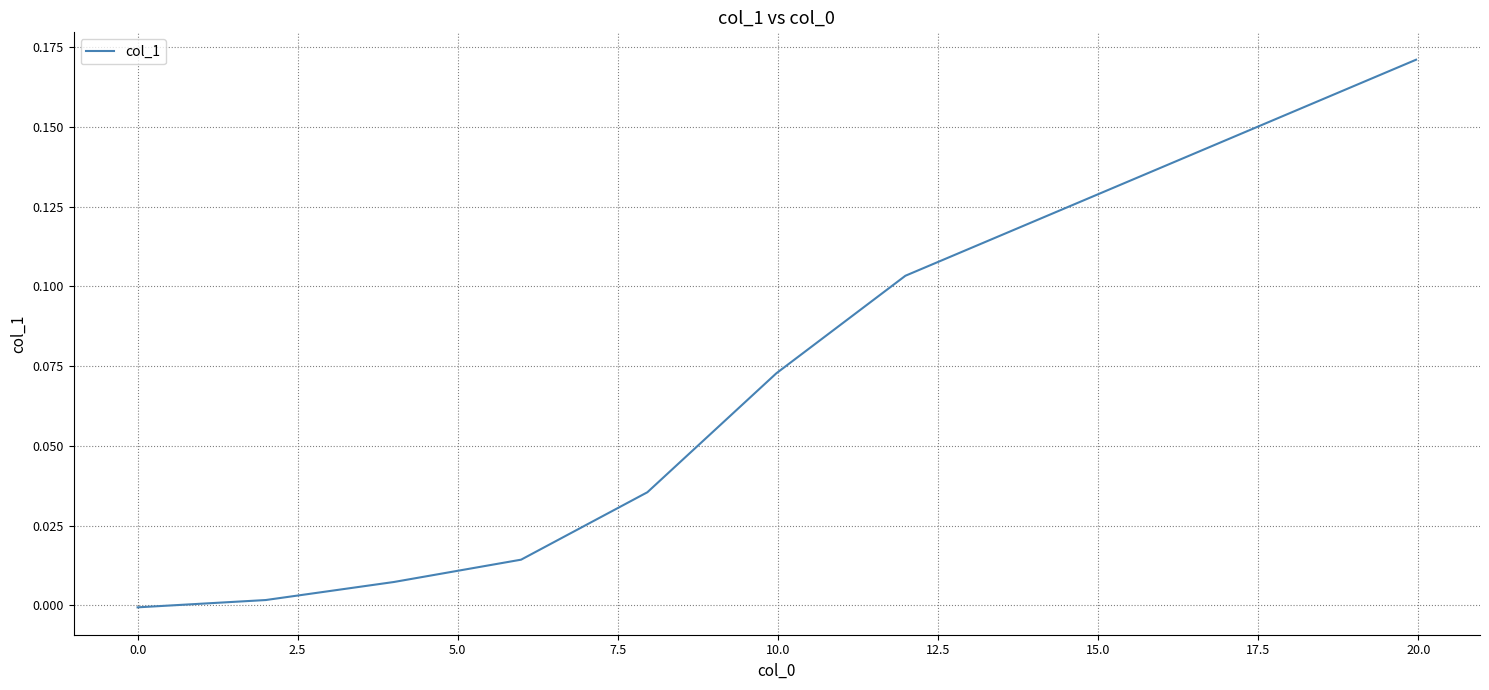

What is the sum of all values?

0.4